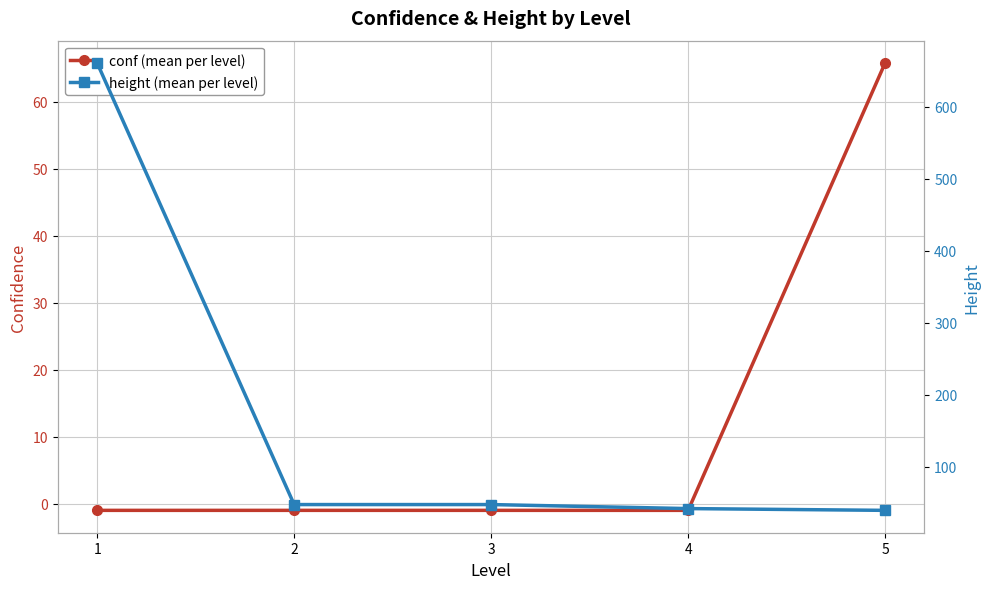

Reading left to right, extract all data points from this chart.

conf (mean per level): 1=-1.0	2=-1.0	3=-1.0	4=-1.0	5=65.8
height (mean per level): 1=661.0	2=47.8	3=47.8	4=42.2	5=39.7